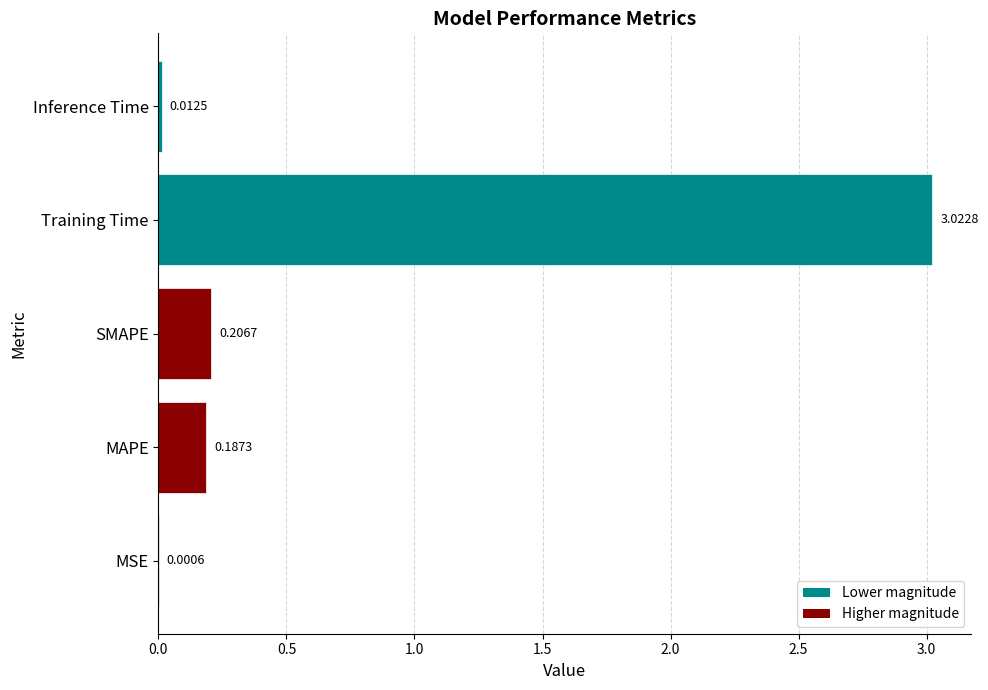

What is the change in value from Training Time to Inference Time?

-3.0